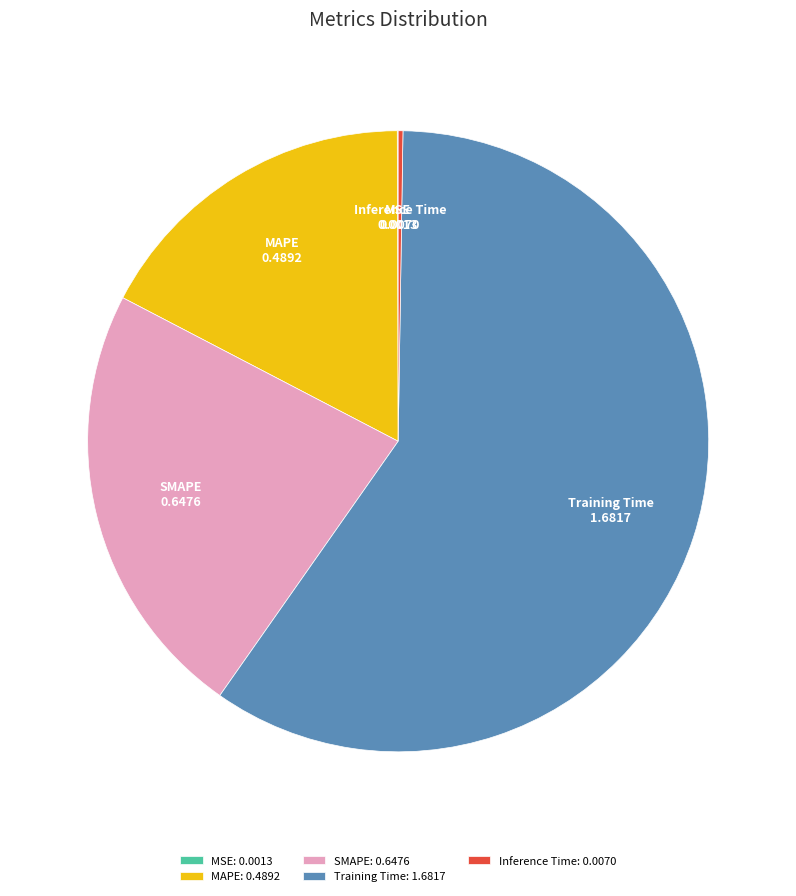

Is it true that MAPE is 17% of the pie?

True